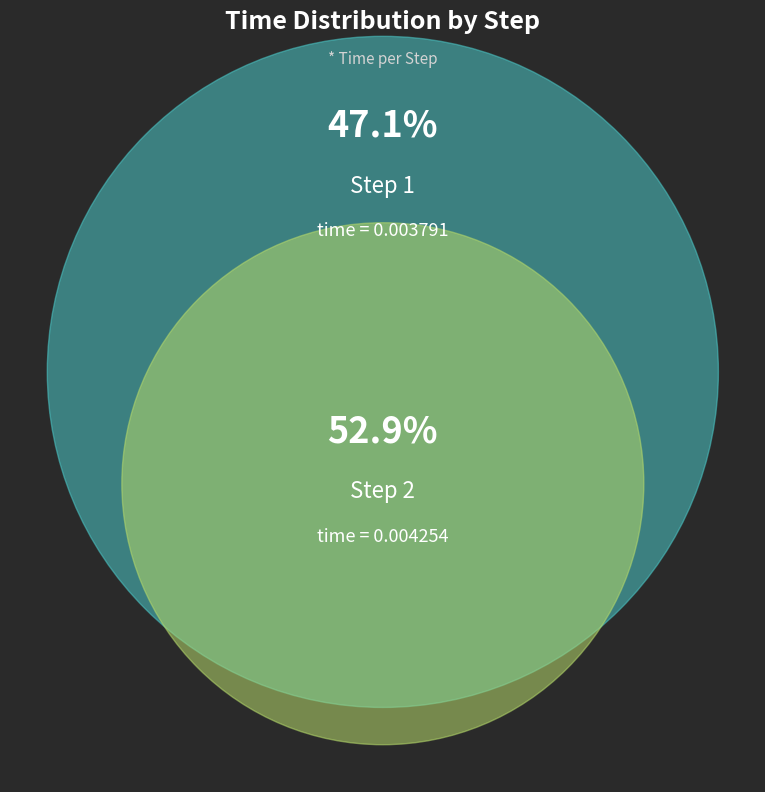

Between 2 and 1, which is larger?

2